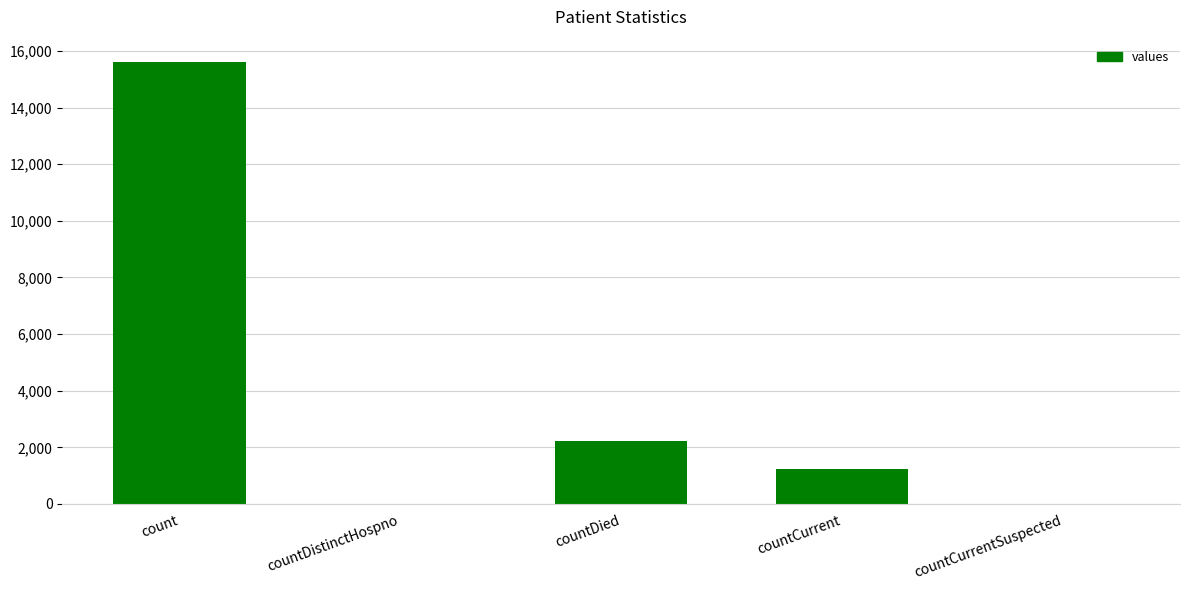

What is the sum of all values?

19082